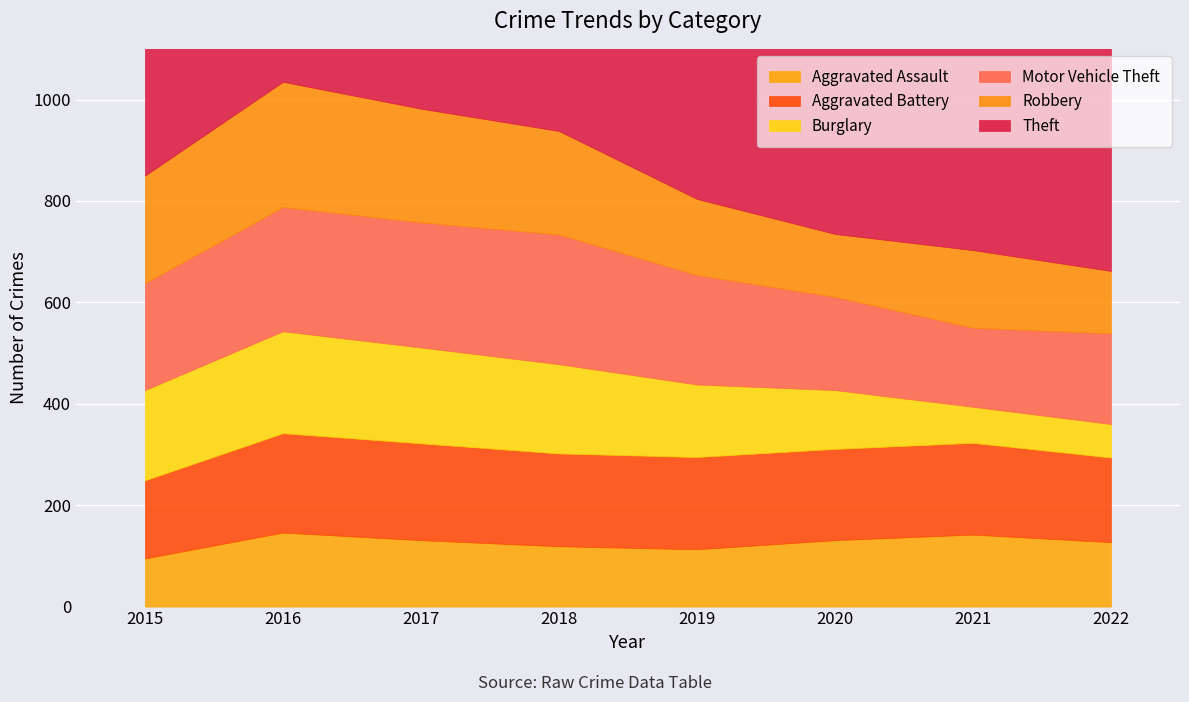

At which label is Theft closest to 695?

2015